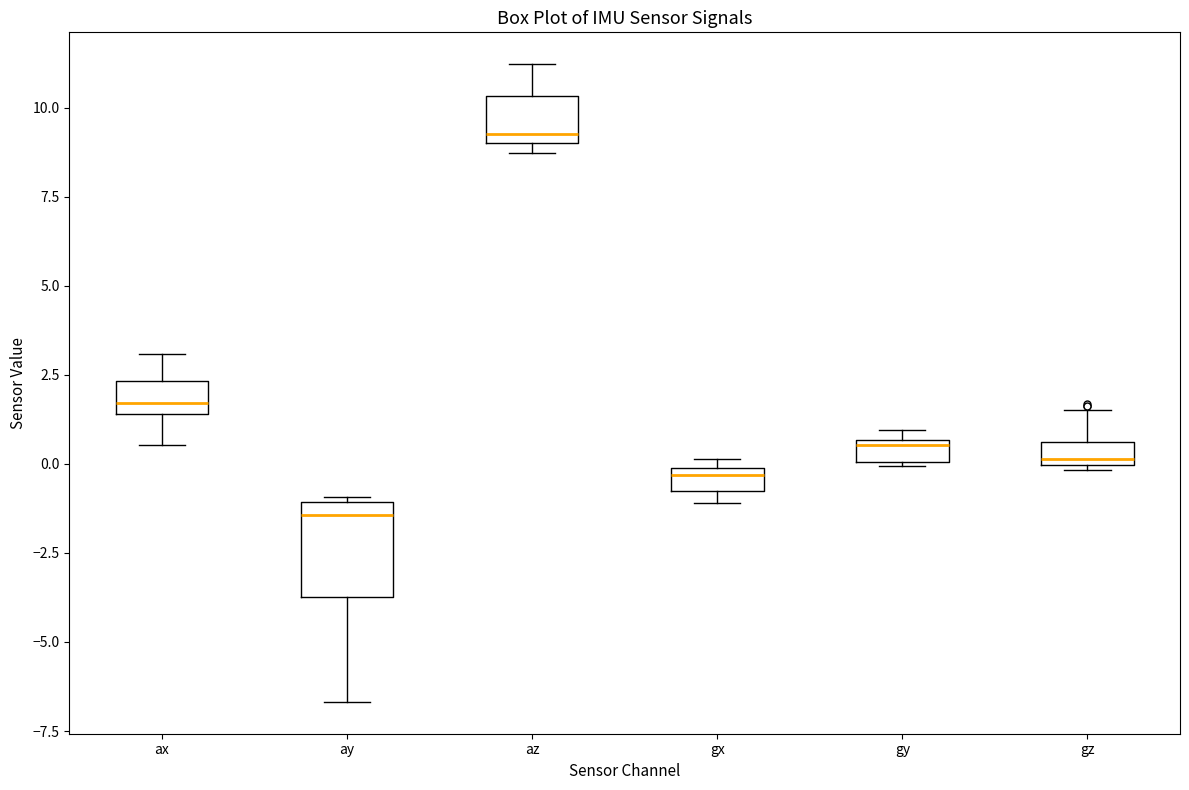

Which box has the lowest median line?

ay